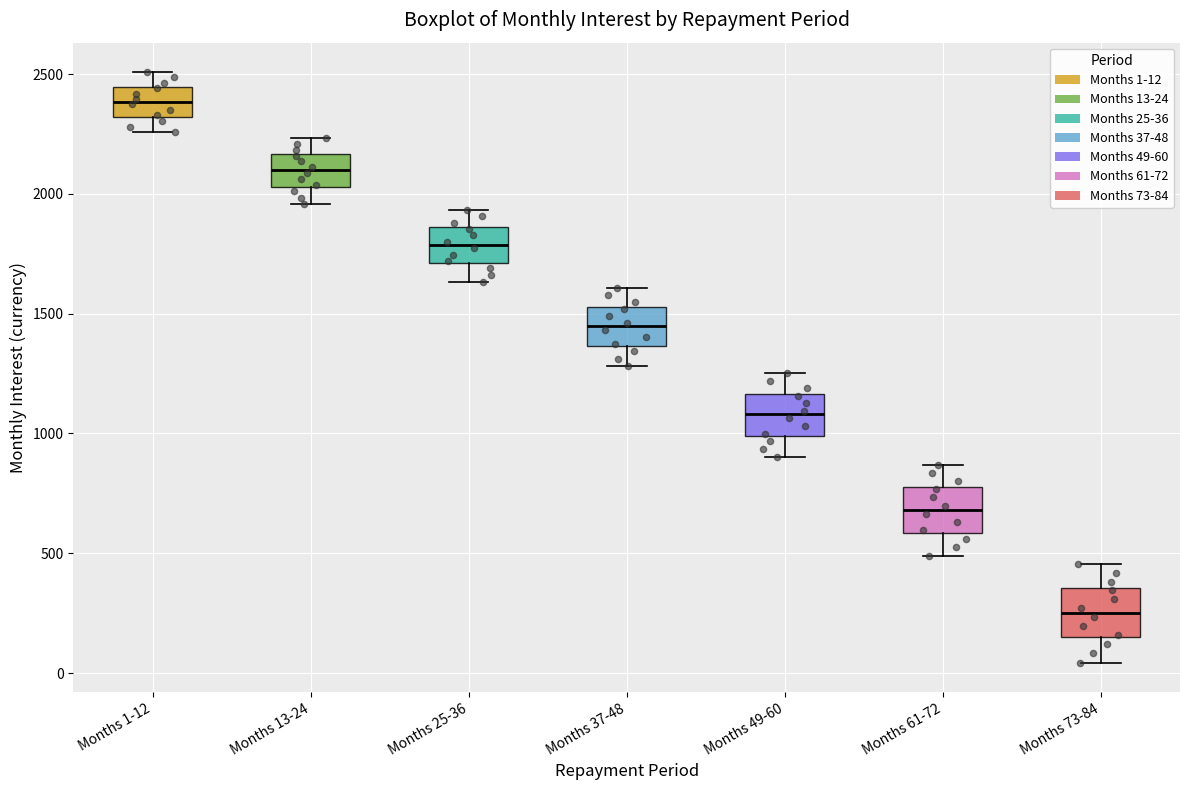

Reading left to right, read every box against the y-axis: the position of its median line, the range the box covers, and the ends of its whiskers. The values are not printed on the chart, so give them approximately, as read against the axis.

Months 1-12: median 2400, box 2300 to 2450, whiskers 2250 to 2500
Months 13-24: median 2100, box 2050 to 2150, whiskers 1950 to 2250
Months 25-36: median 1800, box 1700 to 1850, whiskers 1650 to 1950
Months 37-48: median 1450, box 1350 to 1550, whiskers 1300 to 1600
Months 49-60: median 1100, box 1000 to 1150, whiskers 900 to 1250
Months 61-72: median 700, box 600 to 800, whiskers 500 to 850
Months 73-84: median 250, box 150 to 350, whiskers 50 to 450